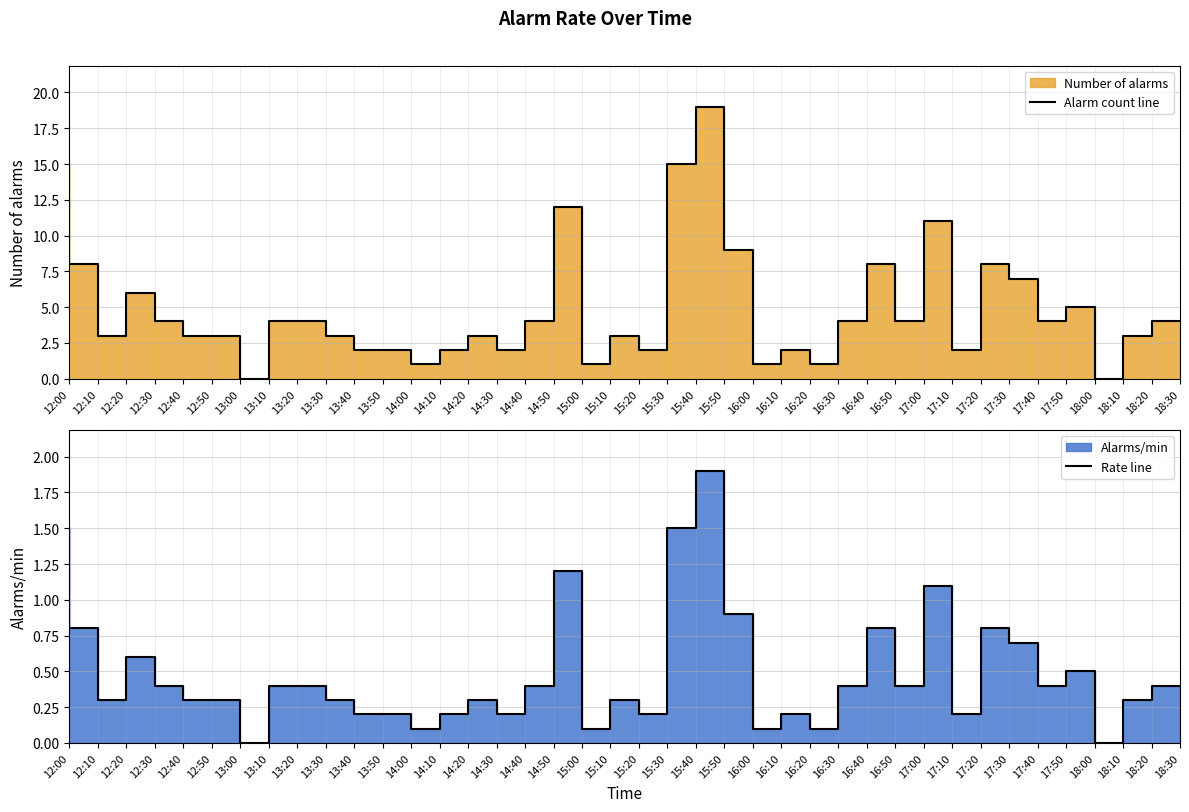

Reading left to right, extract all data points from this chart.

Alarm count line: 15.0	8.0	3.0	6.0	4.0	3.0	3.0	0.0	4.0	4.0	3.0	2.0	2.0	1.0	2.0	3.0	2.0	4.0	12.0	1.0	3.0	2.0	15.0	19.0	9.0	1.0	2.0	1.0	4.0	8.0	4.0	11.0	2.0	8.0	7.0	4.0	5.0	0.0	3.0	4.0
Rate line: 1.5	0.8	0.3	0.6	0.4	0.3	0.3	0.0	0.4	0.4	0.3	0.2	0.2	0.1	0.2	0.3	0.2	0.4	1.2	0.1	0.3	0.2	1.5	1.9	0.9	0.1	0.2	0.1	0.4	0.8	0.4	1.1	0.2	0.8	0.7	0.4	0.5	0.0	0.3	0.4